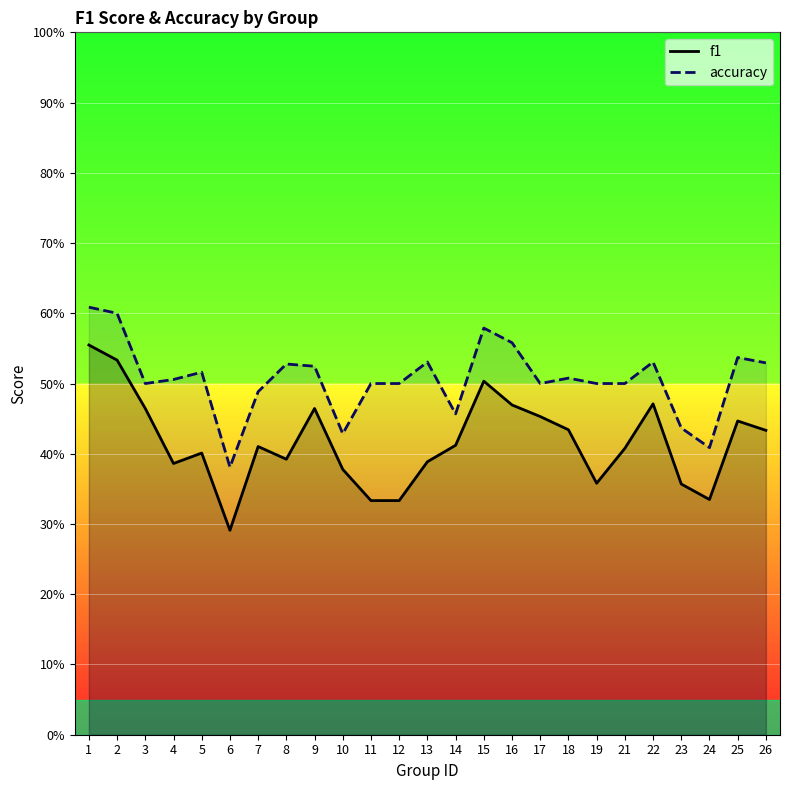

Where is the first local maximum for f1?

5